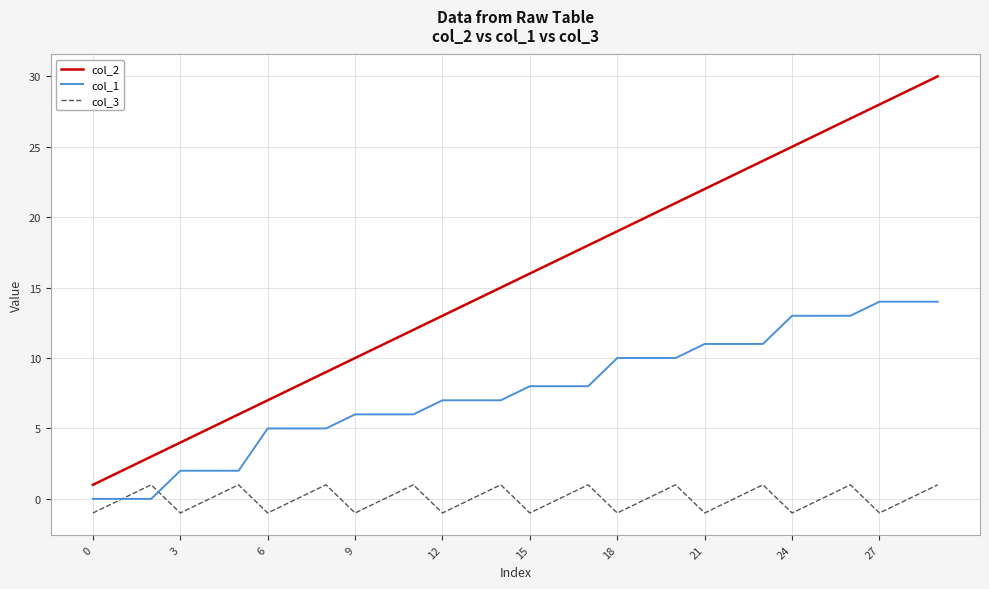

What is the greatest value displayed?

30